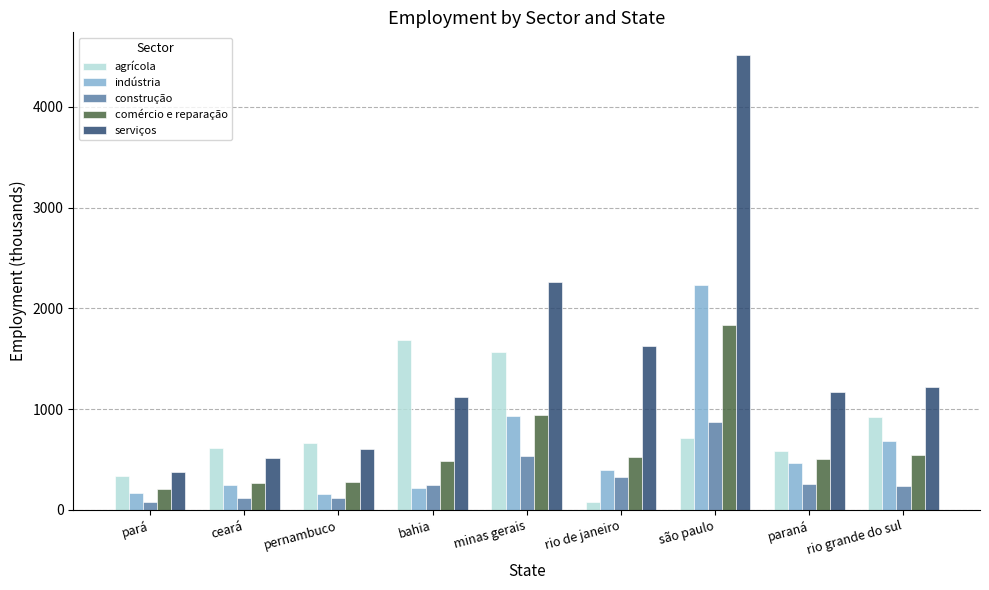

How many series are shown in this chart?

5